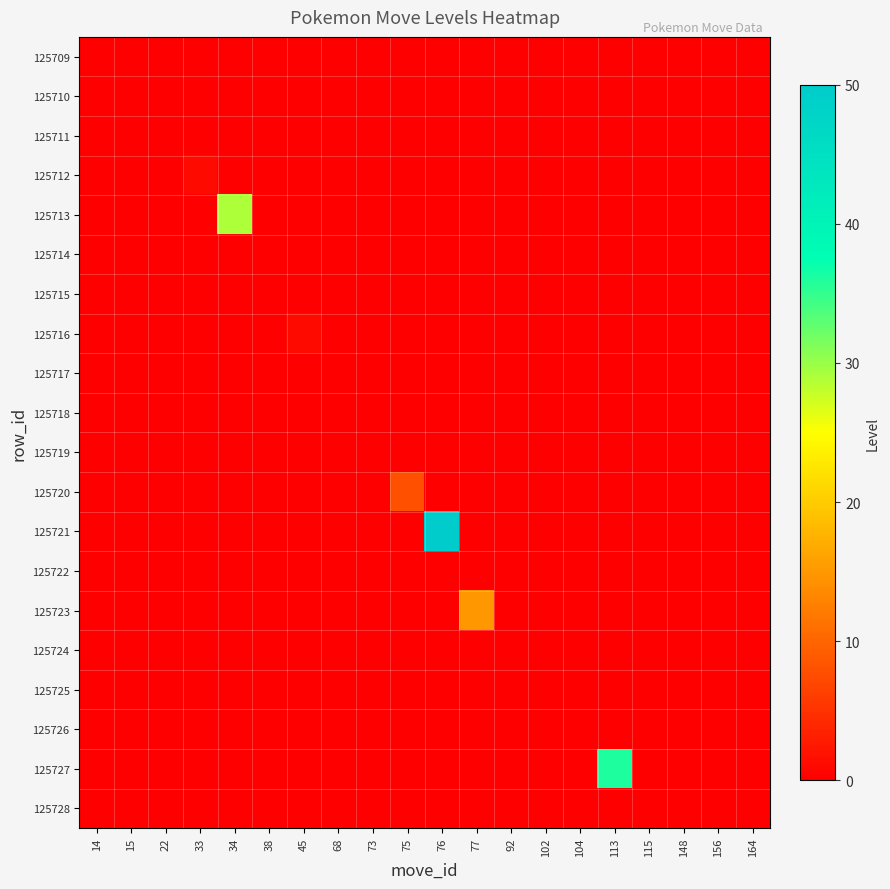

Rank the series at 156 from lowest to highest value.

125709, 125710, 125711, 125712, 125713, 125714, 125715, 125716, 125717, 125718, 125719, 125720, 125721, 125722, 125723, 125724, 125725, 125726, 125727, 125728